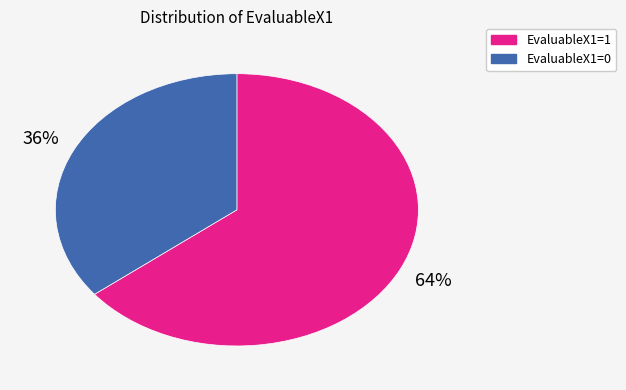

To the nearest percent, what is the combined percentage of EvaluableX1=0 and EvaluableX1=1?

100%